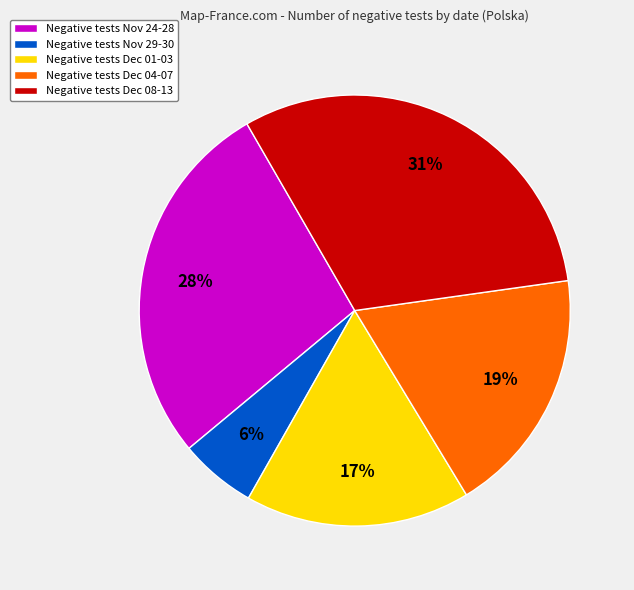

Rank the categories by value from lowest to highest.

Negative tests Nov 29-30, Negative tests Dec 01-03, Negative tests Dec 04-07, Negative tests Nov 24-28, Negative tests Dec 08-13